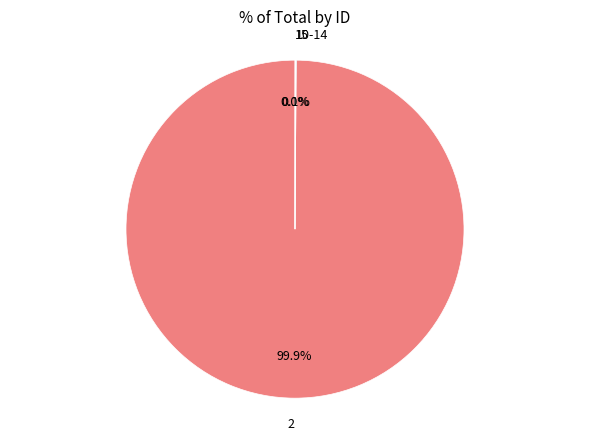

To the nearest percent, what is the difference between the largest and smallest slice percentages?

100%